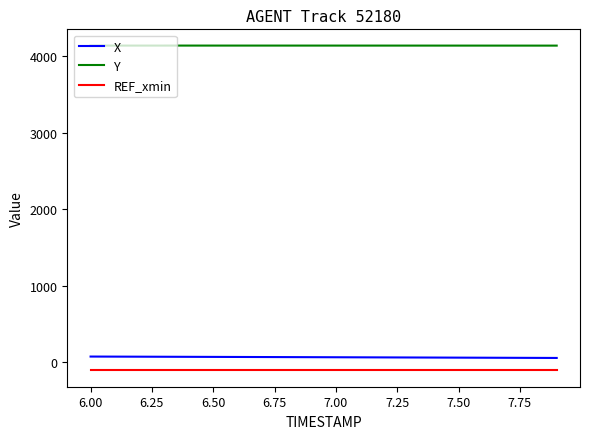

What is the minimum value shown in the chart?

-112.0